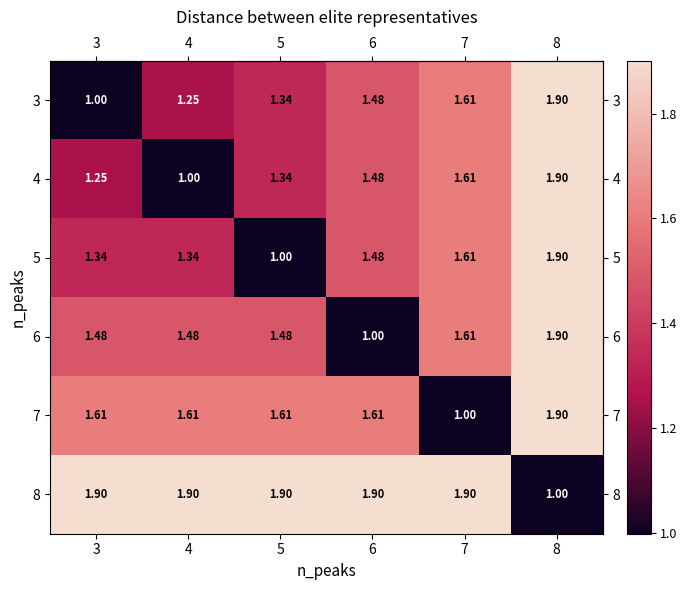

Is the value of 7 at 5 greater than the value of 8 at 6?

No